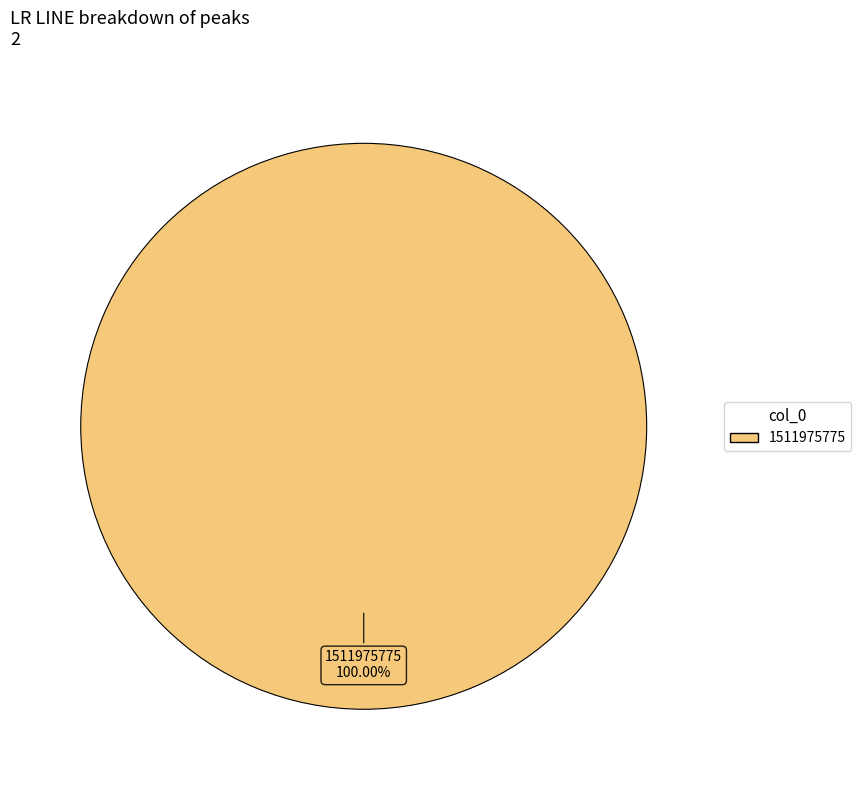

Does any single category account for the majority?

Yes